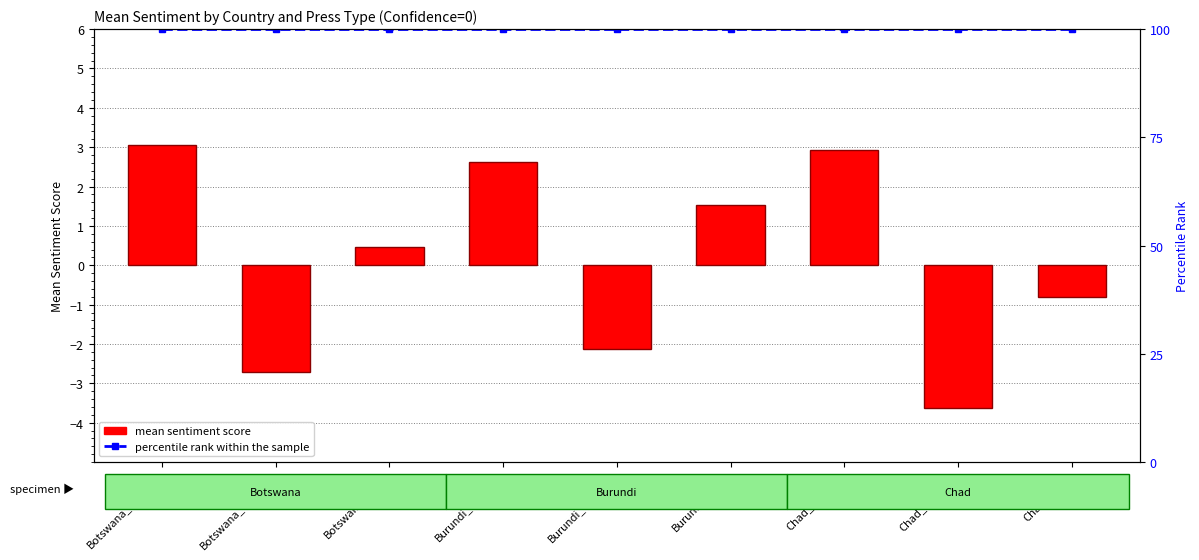

Rank the categories by percentile rank within sample value from lowest to highest.

Botswana_Chinese, Botswana_Western, Botswana_Local, Burundi_Chinese, Burundi_Western, Burundi_Local, Chad_Chinese, Chad_Western, Chad_Local